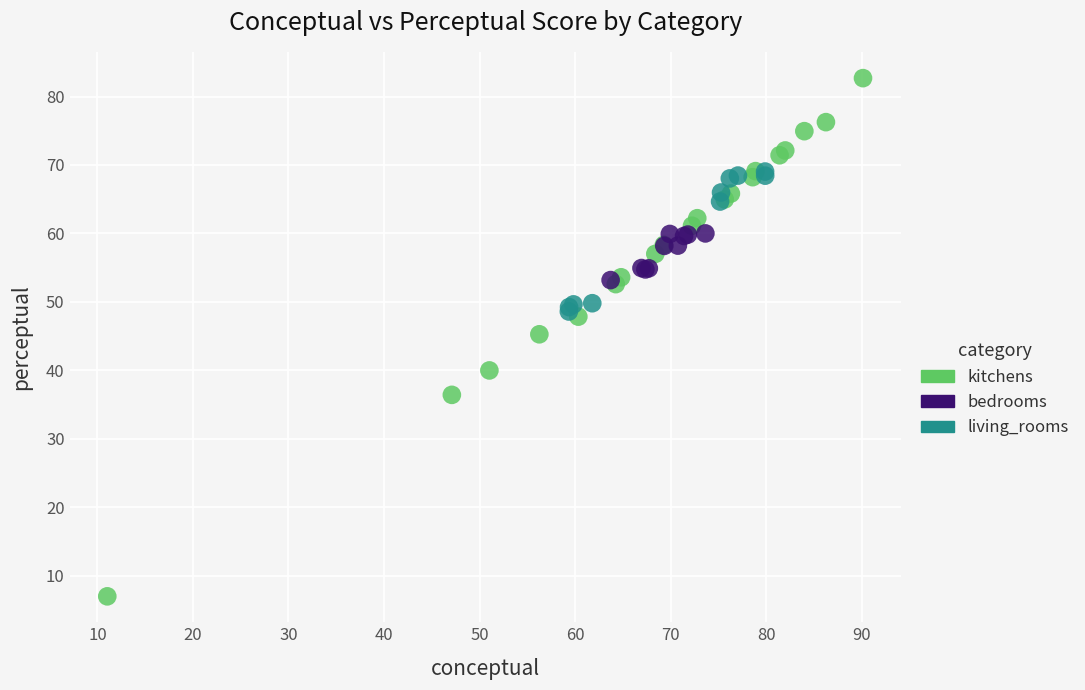

Which series has the largest Y range (max minus min)?

kitchens